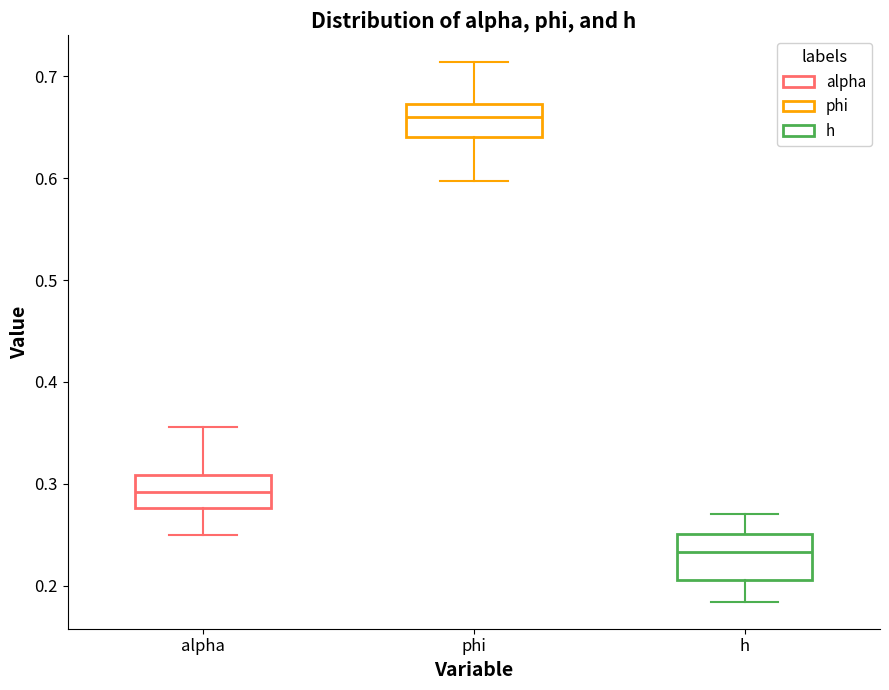

Which box's median line is the lowest?

h